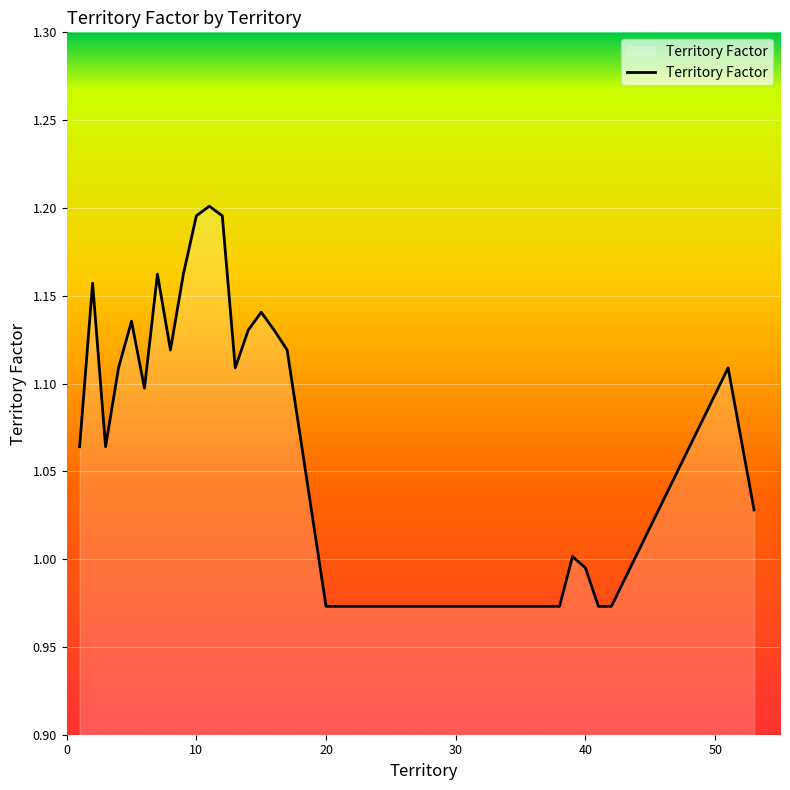

Reading right to left, list all the values displayed in this chart.

1.0	1.1	1.0	1.0	1.0	1.0	1.0	1.0	1.0	1.0	1.0	1.0	1.0	1.0	1.0	1.0	1.0	1.0	1.0	1.0	1.0	1.0	1.0	1.1	1.1	1.1	1.1	1.1	1.2	1.2	1.2	1.2	1.1	1.2	1.1	1.1	1.1	1.1	1.2	1.1